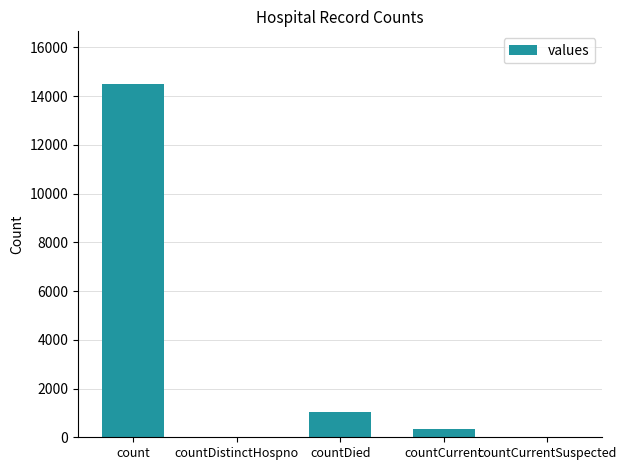

Reading left to right, transcribe all the data shown in this chart.

14488	0	1033	345	0